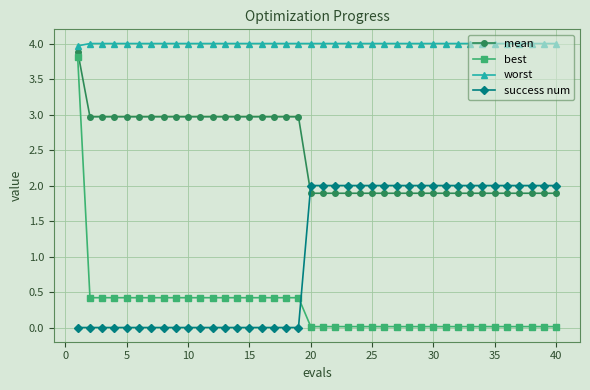

Which series has the widest spread of values?

best